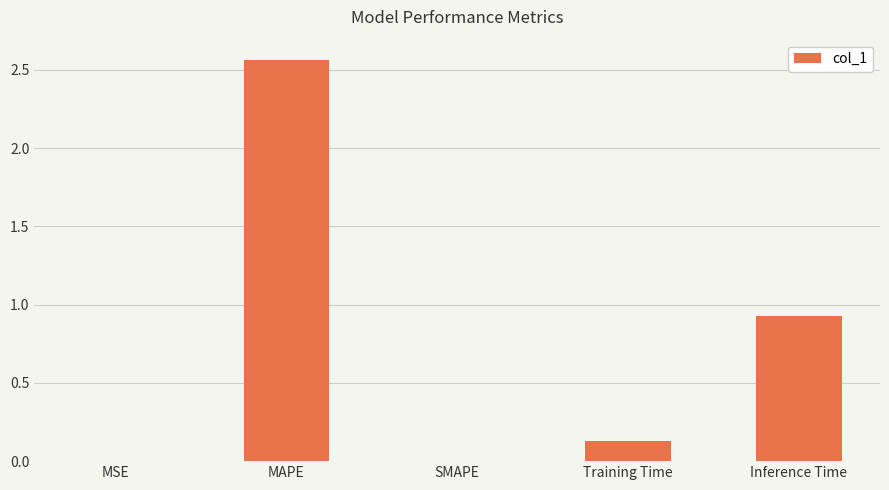

The value at MSE is 0.0. True or false?

True